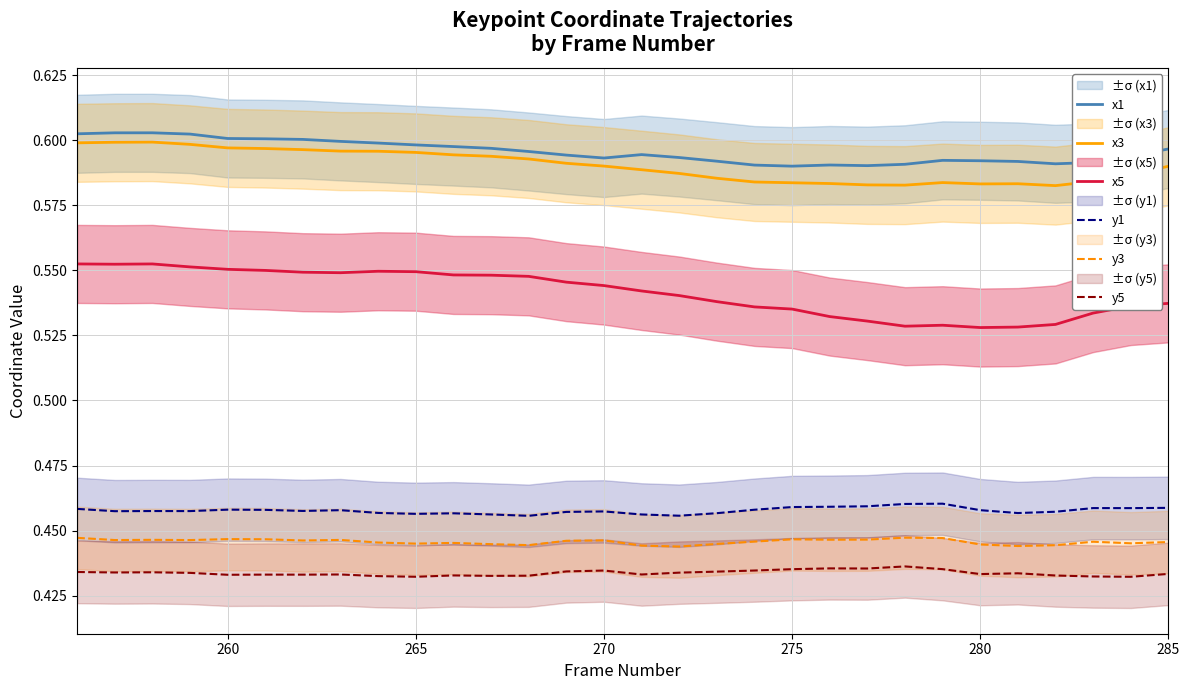

What are all the series names shown in the legend?

x1, x3, x5, y1, y3, y5